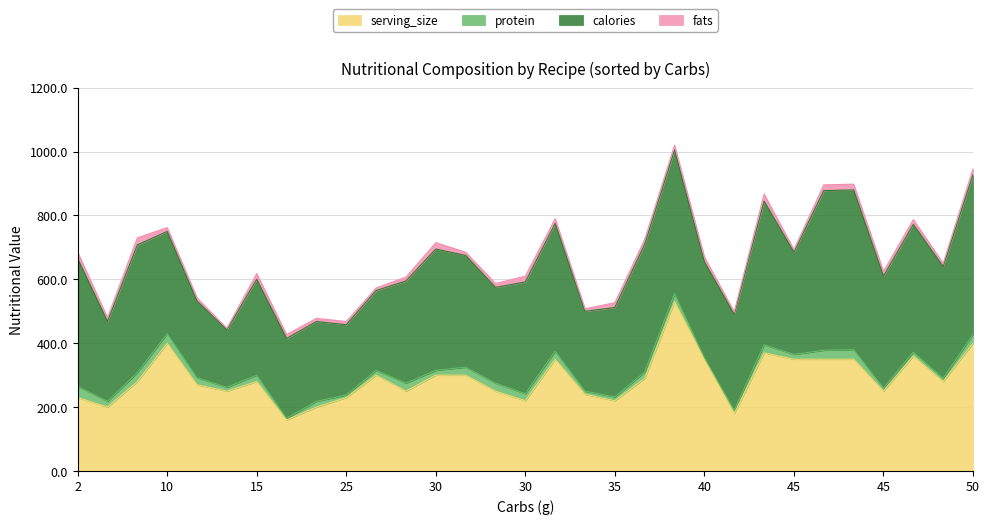

What is the sum of all fats values?

426